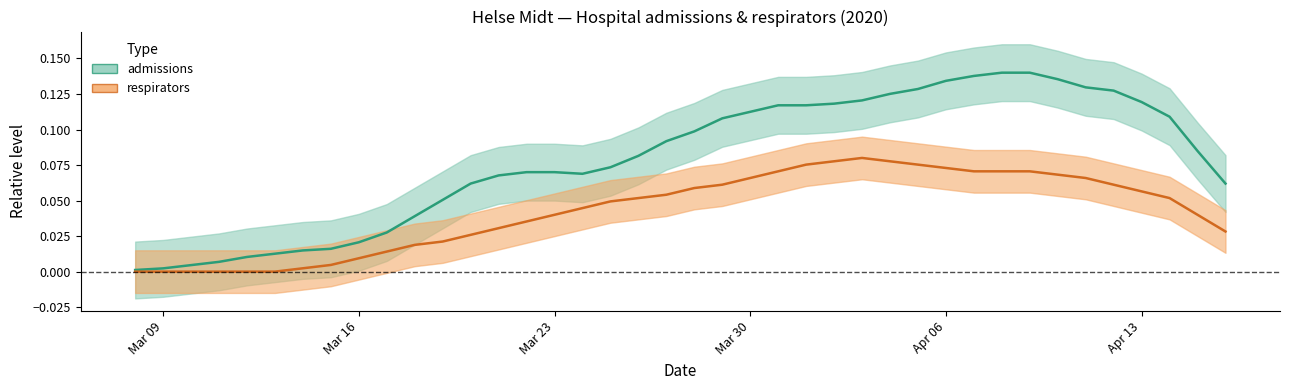

True or false: respirators and admissions intersect in this chart.

False